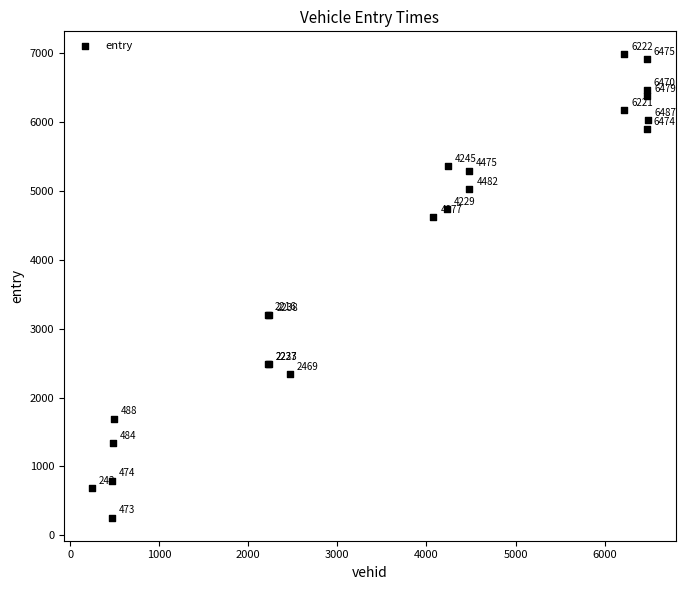

What Y value in the scatter plot is closest to 3620?

3205.7